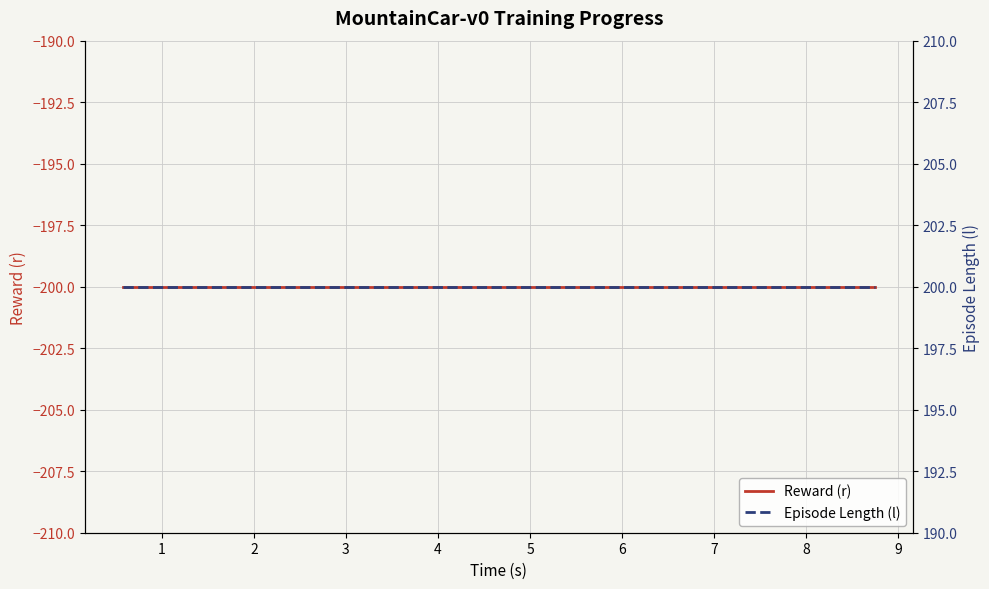

How many series are shown in this chart?

2